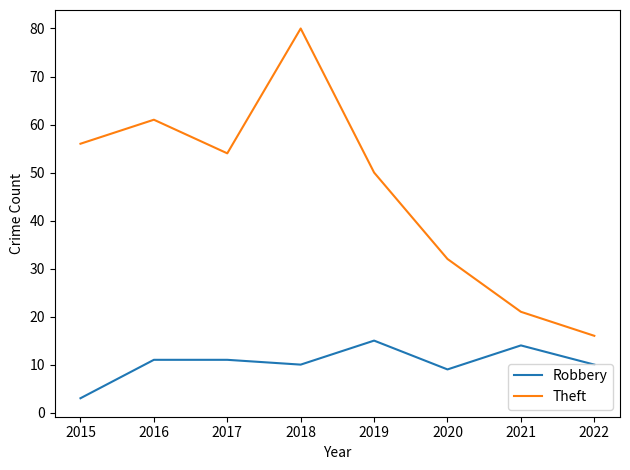

True or false: Robbery and Theft intersect in this chart.

False